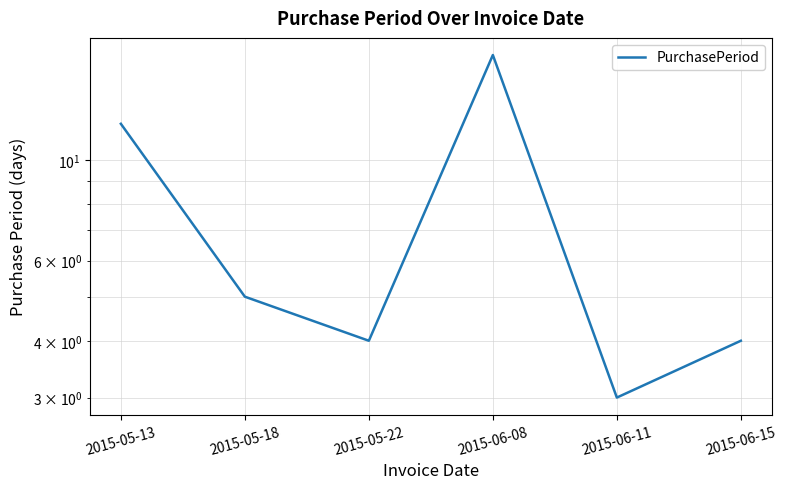

Reading left to right, extract all data points from this chart.

12	5	4	17	3	4